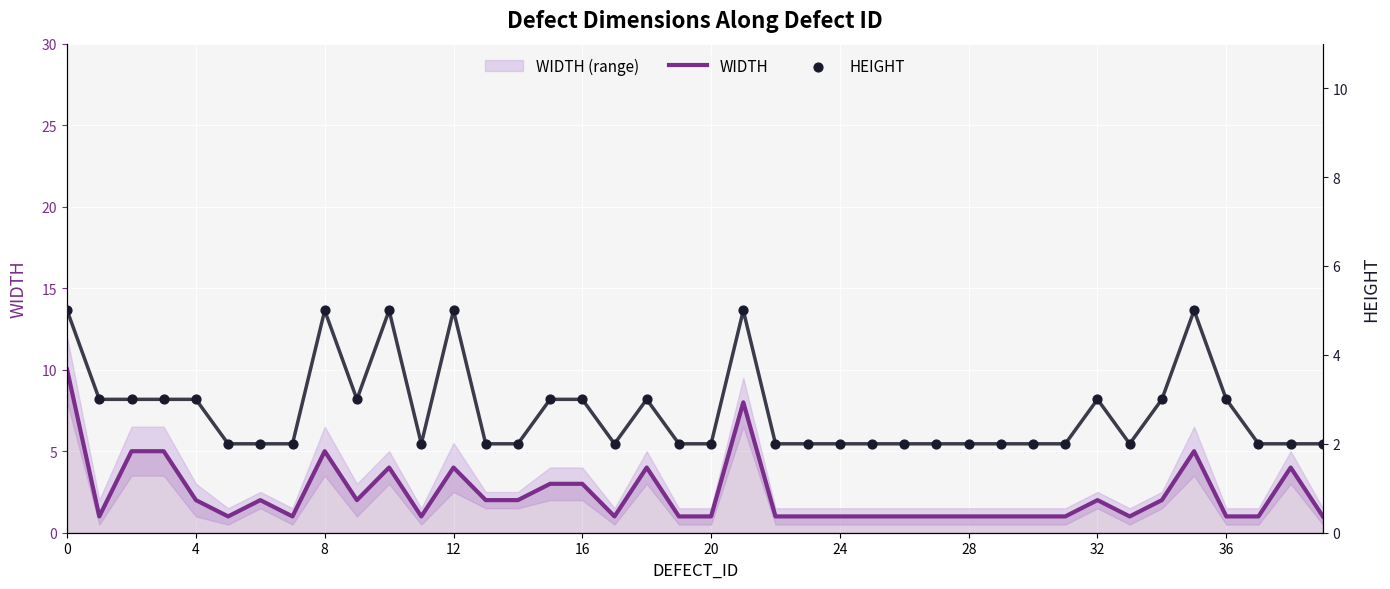

The value of WIDTH at 20 is 2. True or false?

False